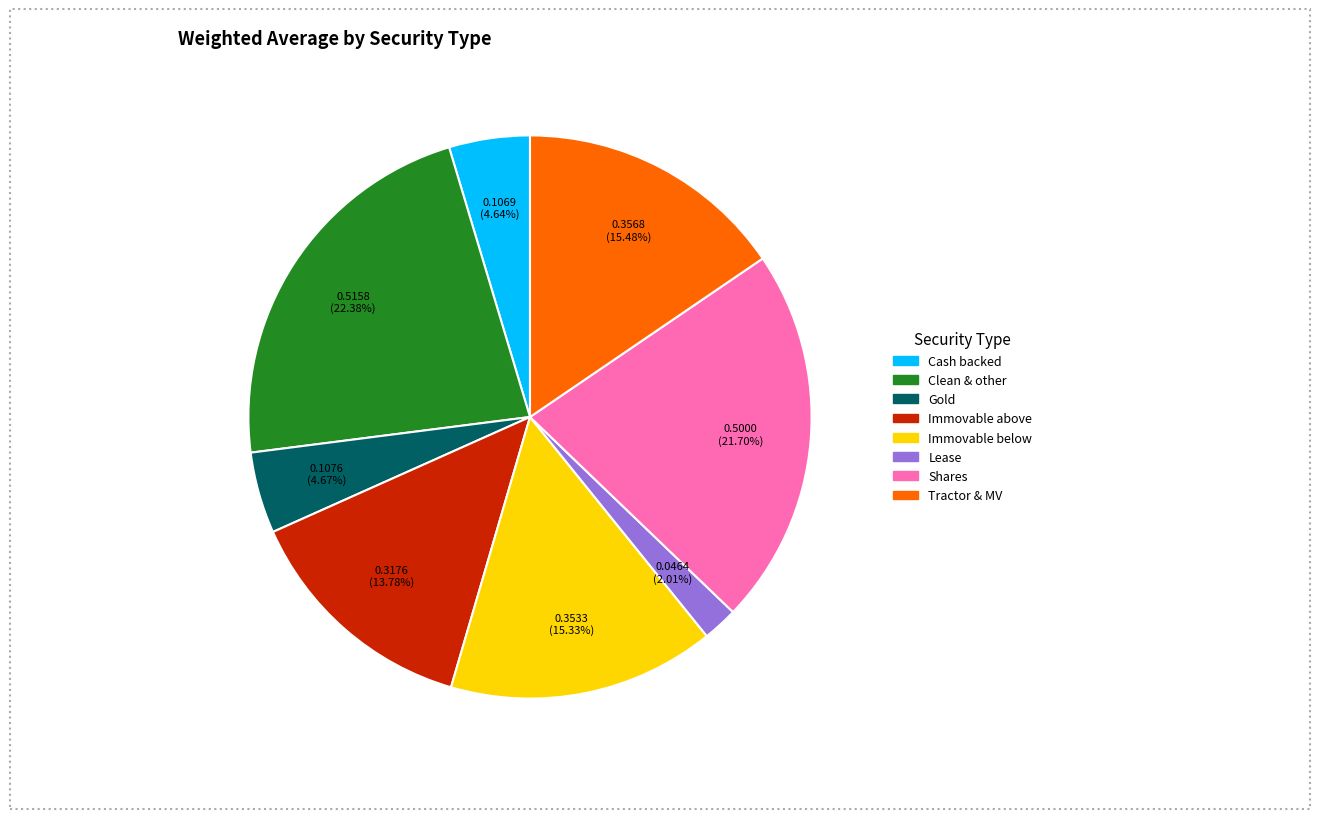

How many segments does this pie chart have?

8